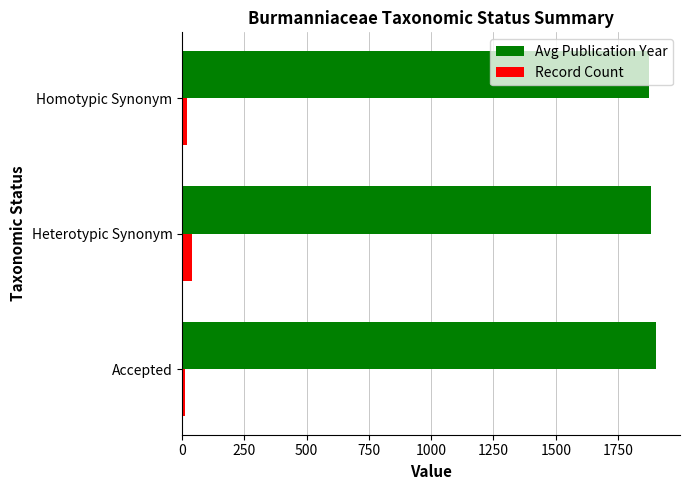

What is the sum of all Avg Publication Year values?

5660.2